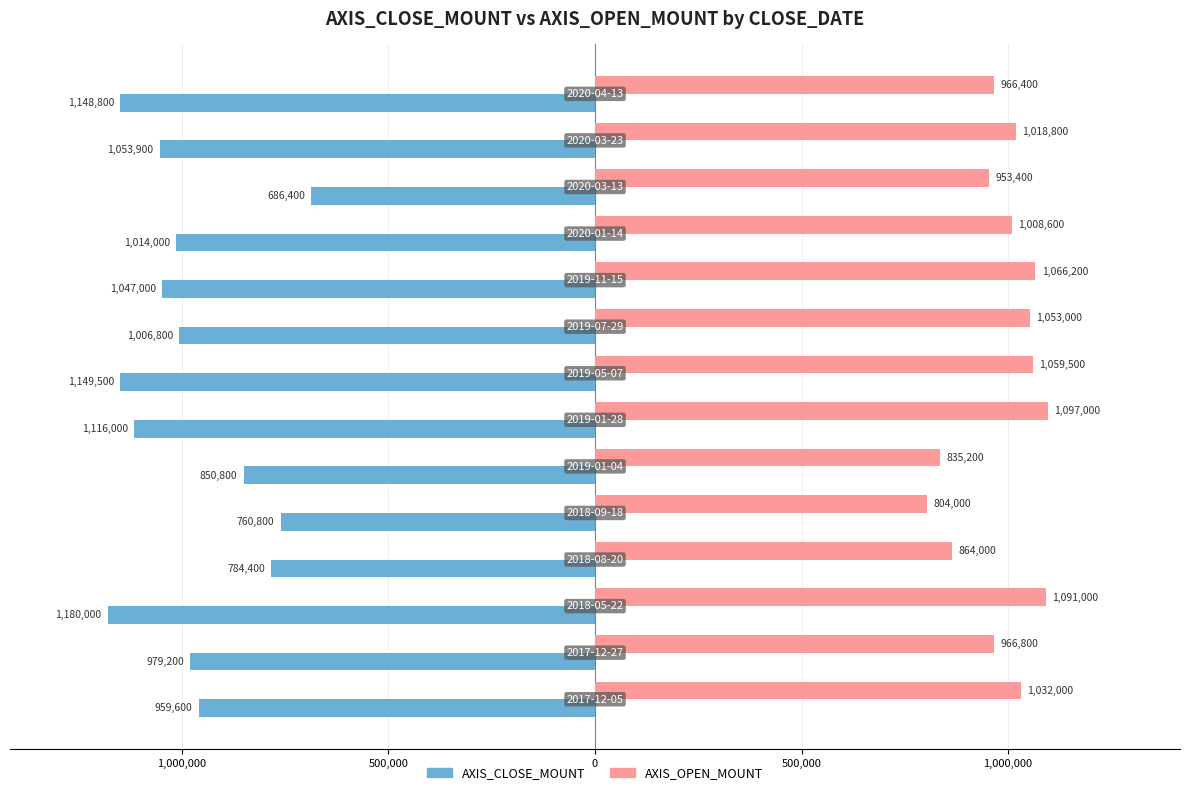

What are all the series names shown in the legend?

AXIS_CLOSE_MOUNT, AXIS_OPEN_MOUNT